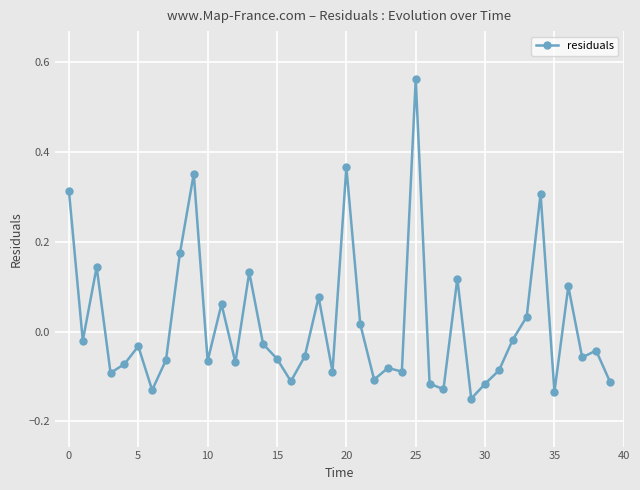

What is the difference between the maximum and minimum values?

0.7